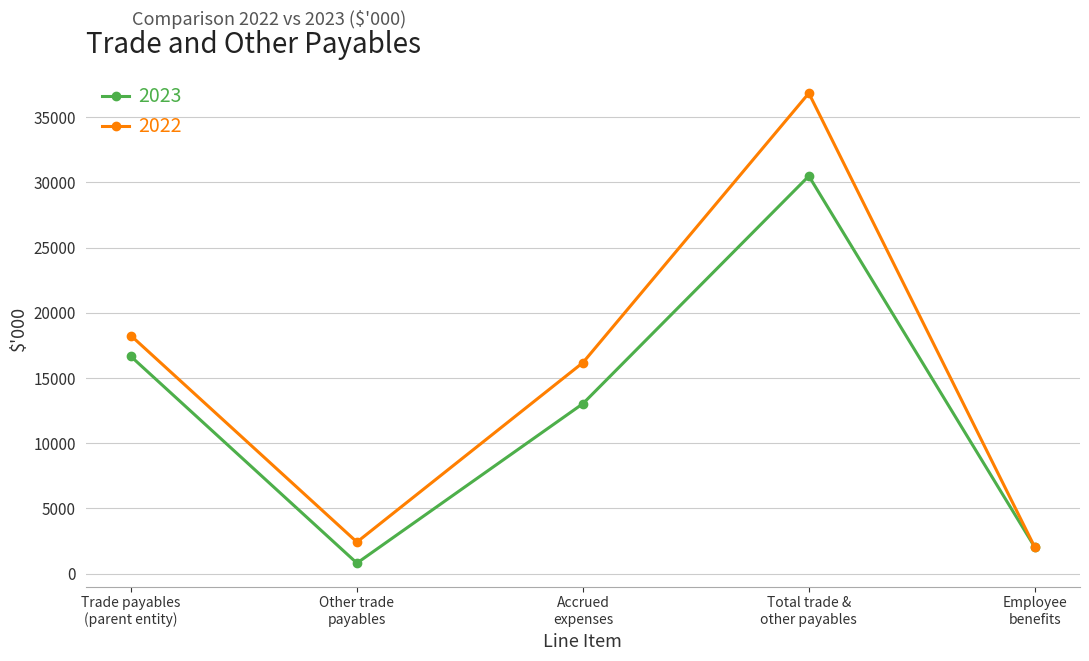

At how many categories does at least one series exceed 3476?

3